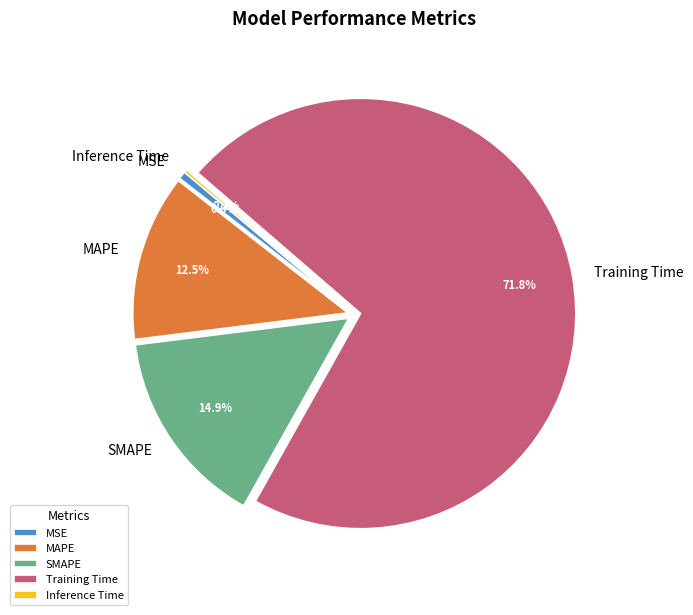

Which slice represents more than half of the pie?

Training Time